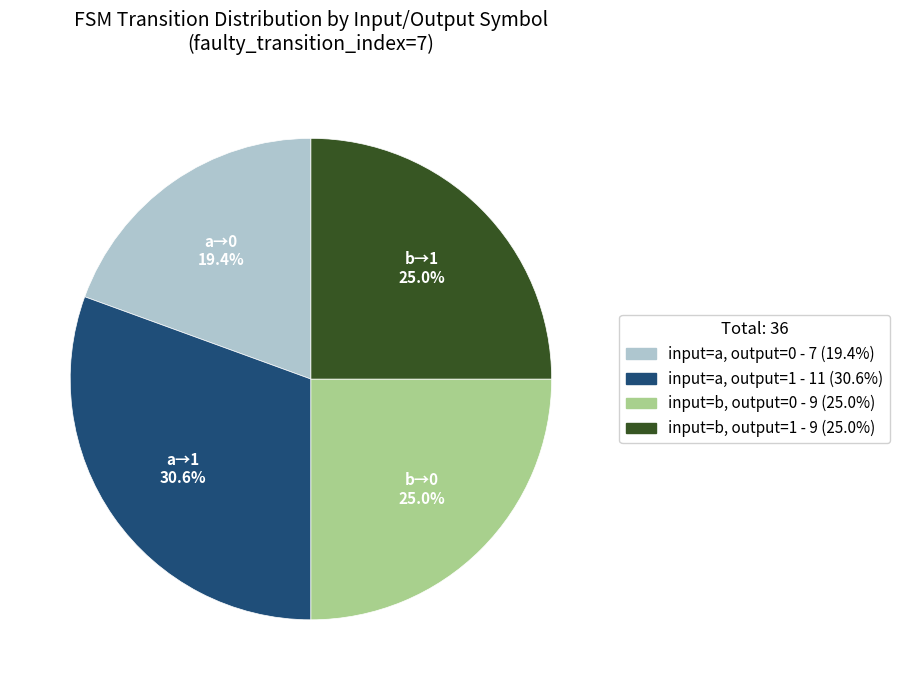

To the nearest percent, what is the difference between the largest and smallest slice percentages?

11%